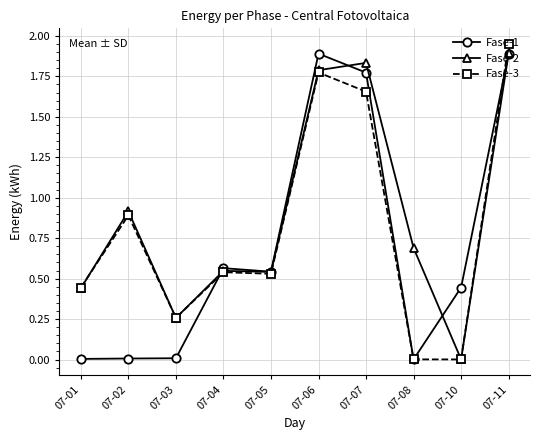

True or false: Fase-1 has a value of 0.7 at 07-05.

False